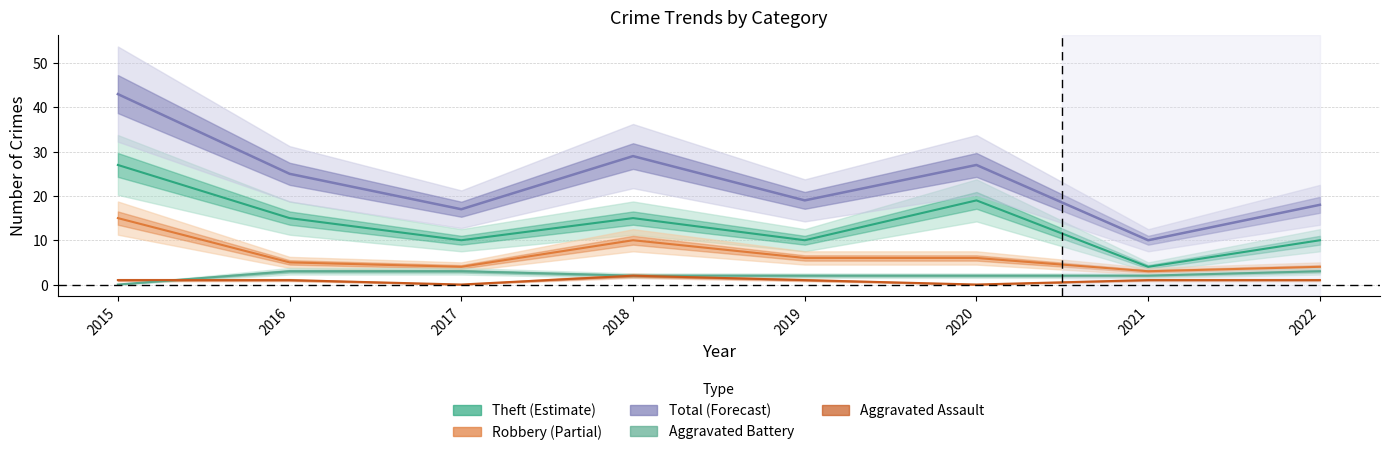

Which series has the largest range (max minus min)?

Total